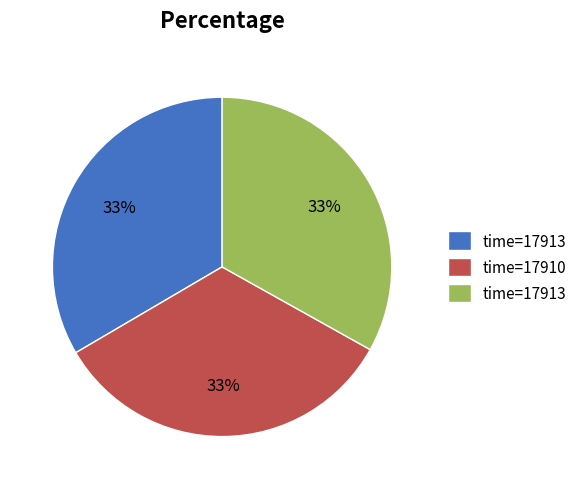

Does any single category account for the majority?

No